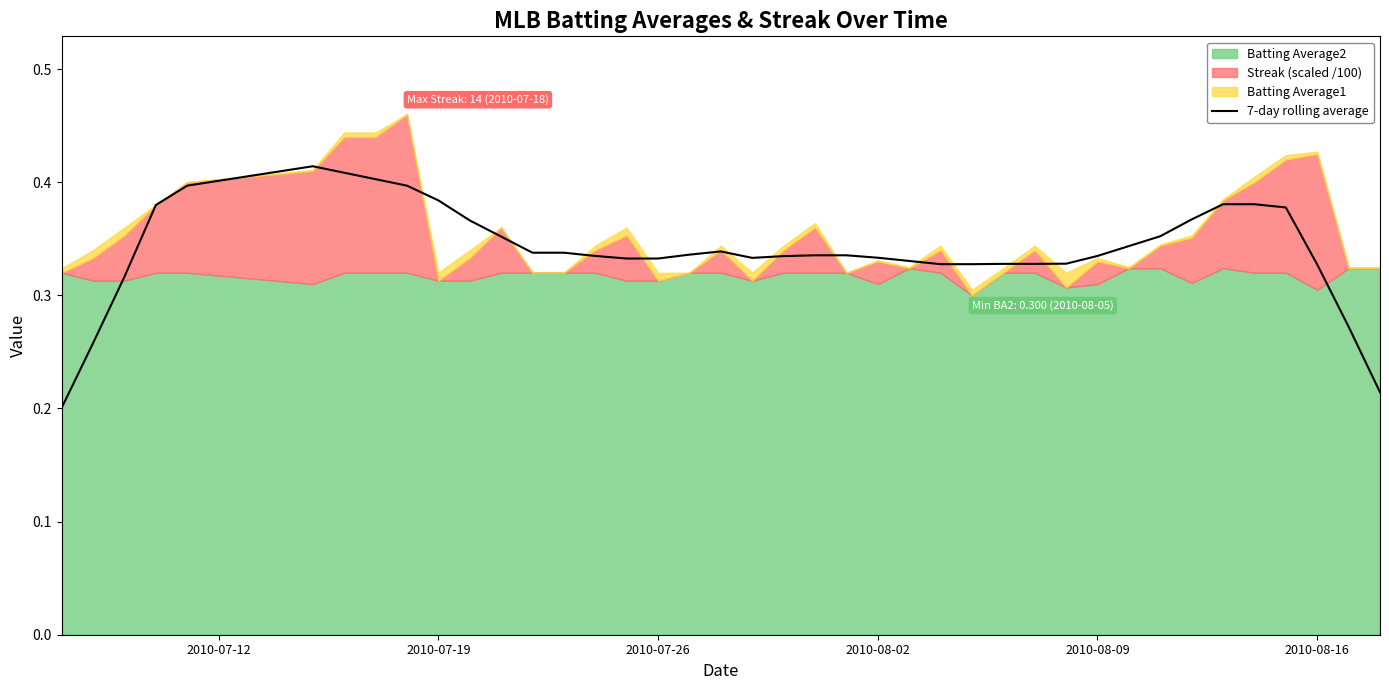

How many interior local peaks (higher than both neighbors) does the data have?

3